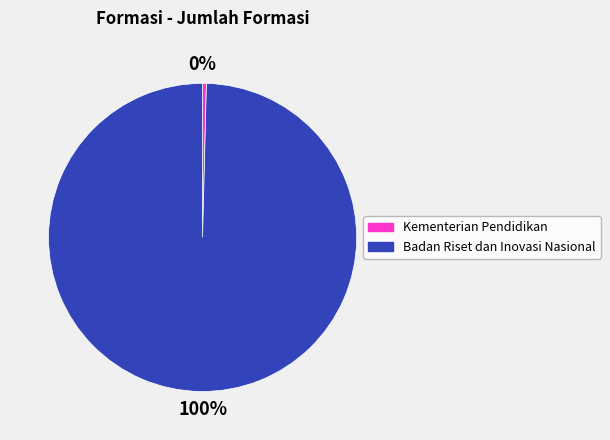

What percentage is the Badan Riset dan Inovasi Nasional slice, to the nearest percent?

100%